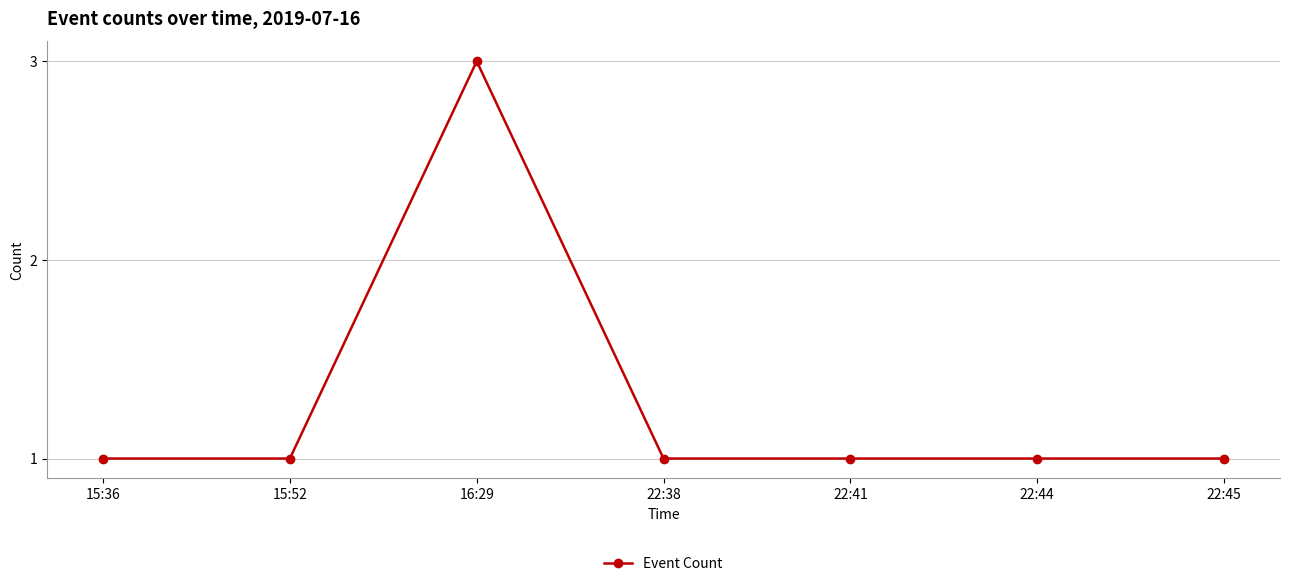

Count the values in the range 1 to 2.

6